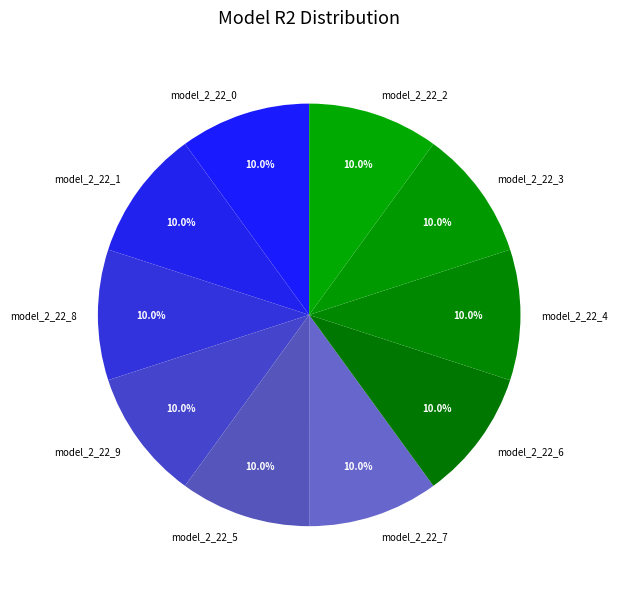

What percentage is the model_2_22_8 slice, to the nearest percent?

10%